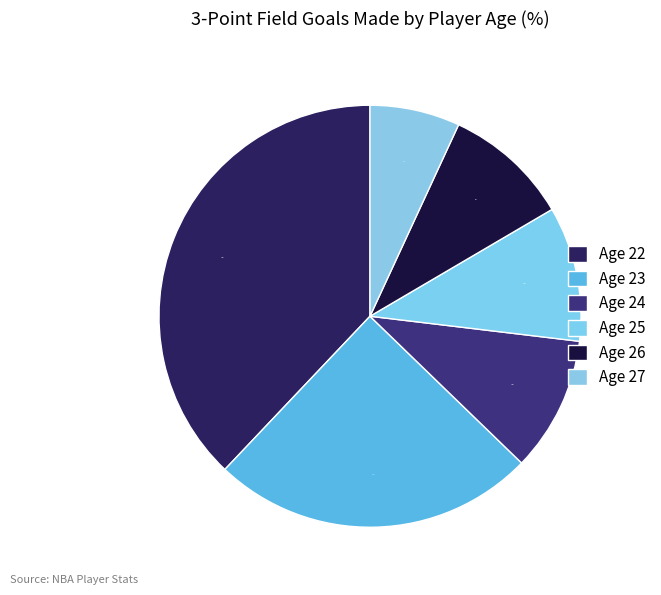

To the nearest percent, what is the average slice percentage?

17%